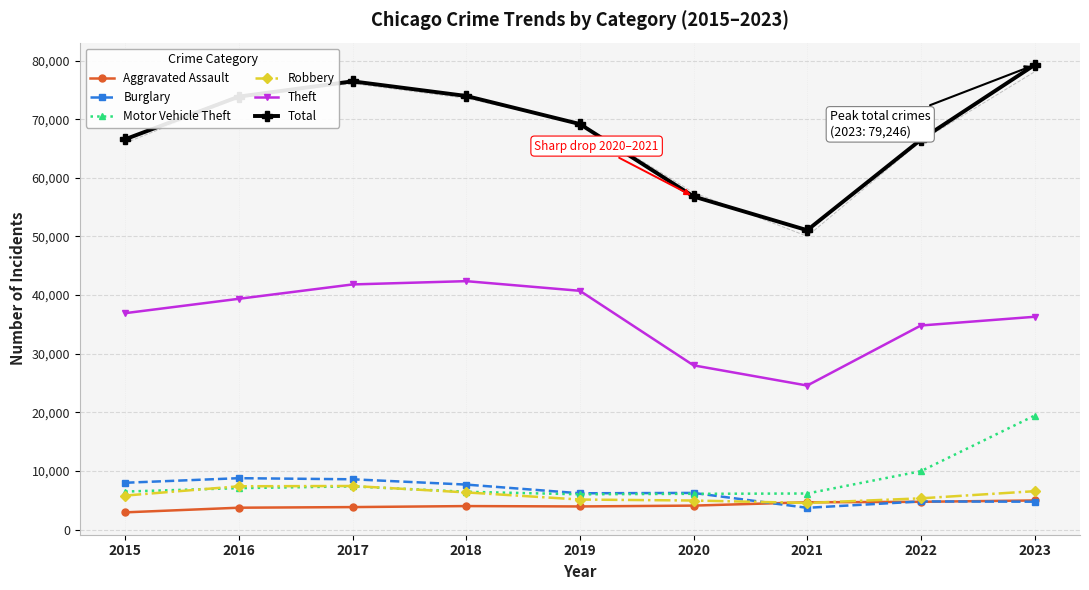

How many interior local valleys does the Theft series have?

1